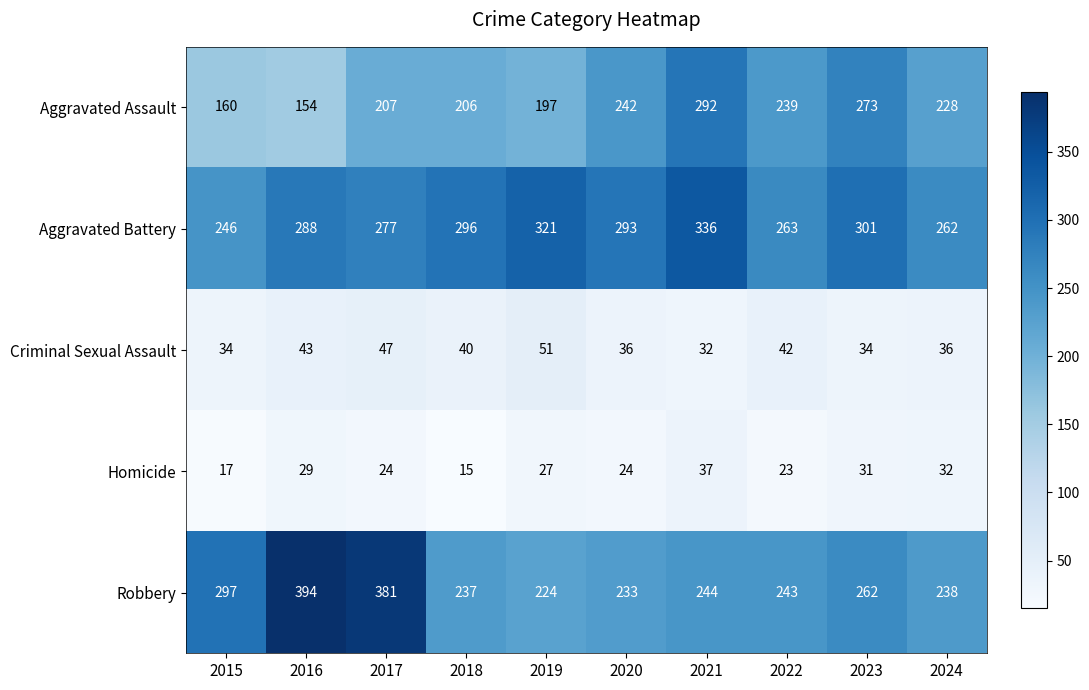

The value of Homicide at 2015 is 17. True or false?

True